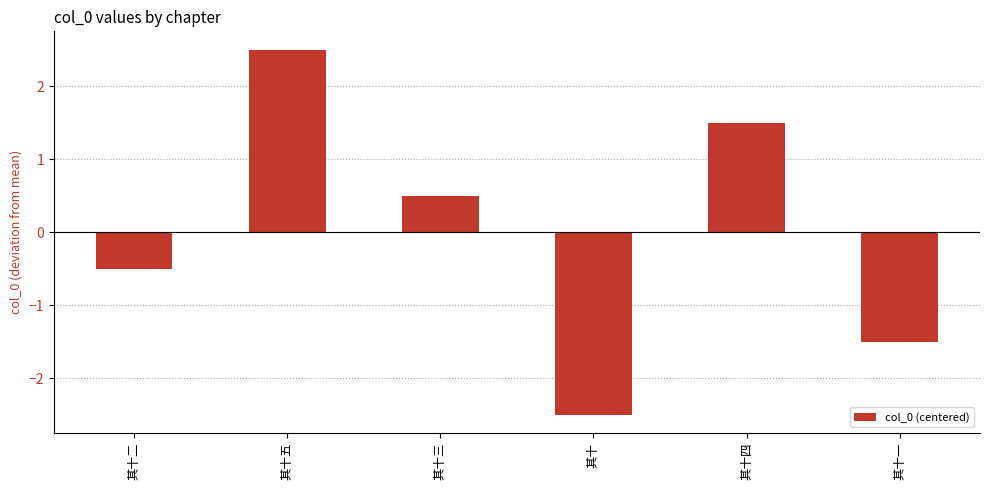

What is the greatest value displayed?

2.5